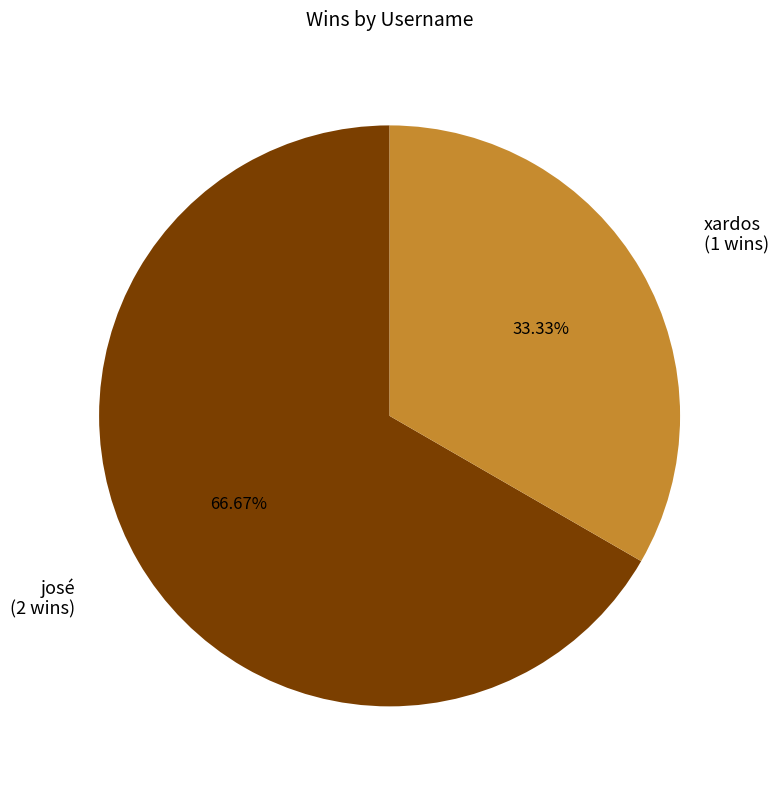

Which has a higher value, josé or xardos?

josé